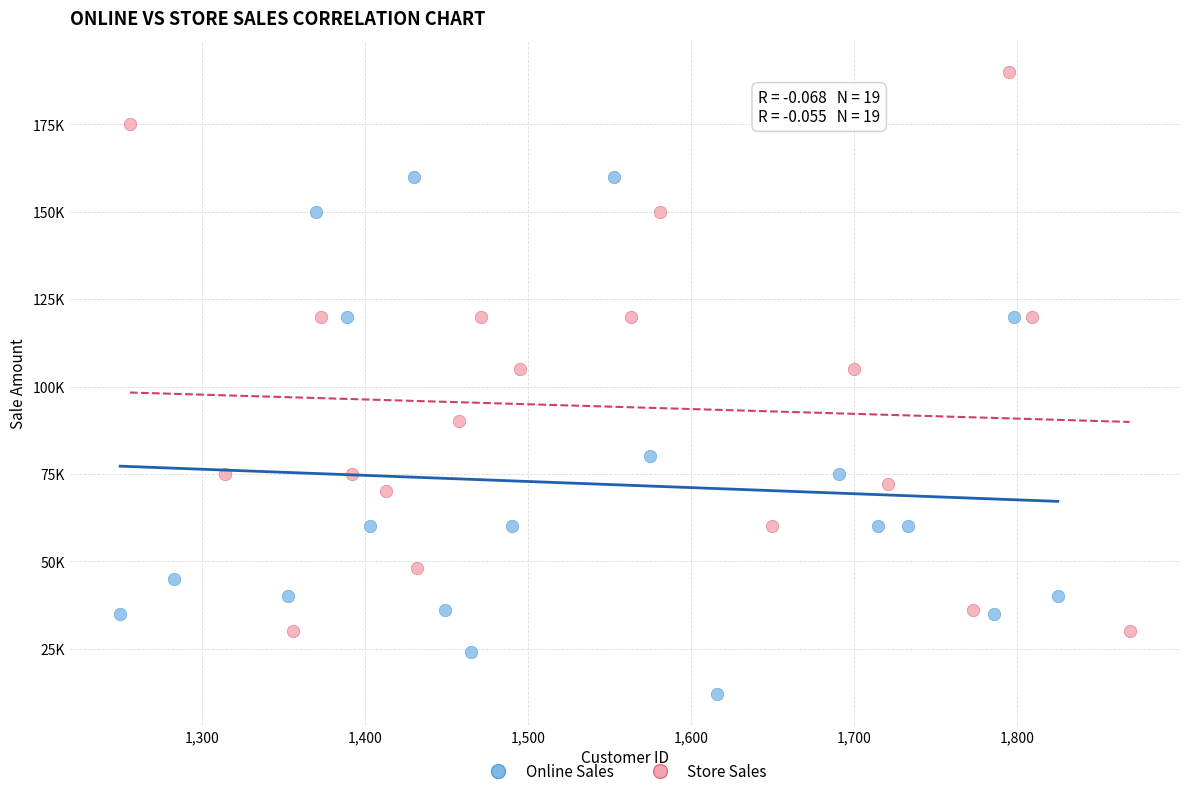

Which series reaches the maximum Y coordinate?

Store Sales